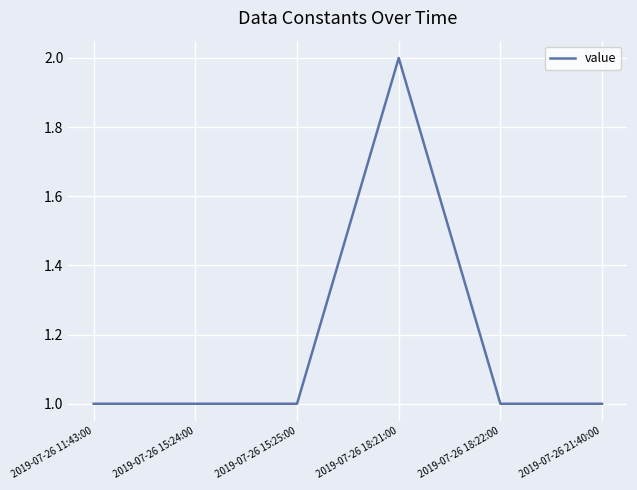

What is the smallest value displayed?

1